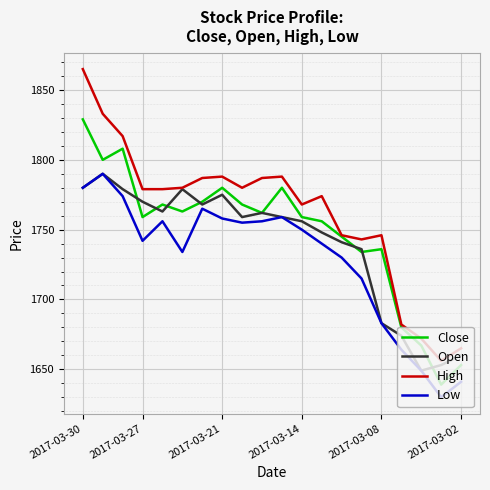

Which series has the largest total across all categories?

High